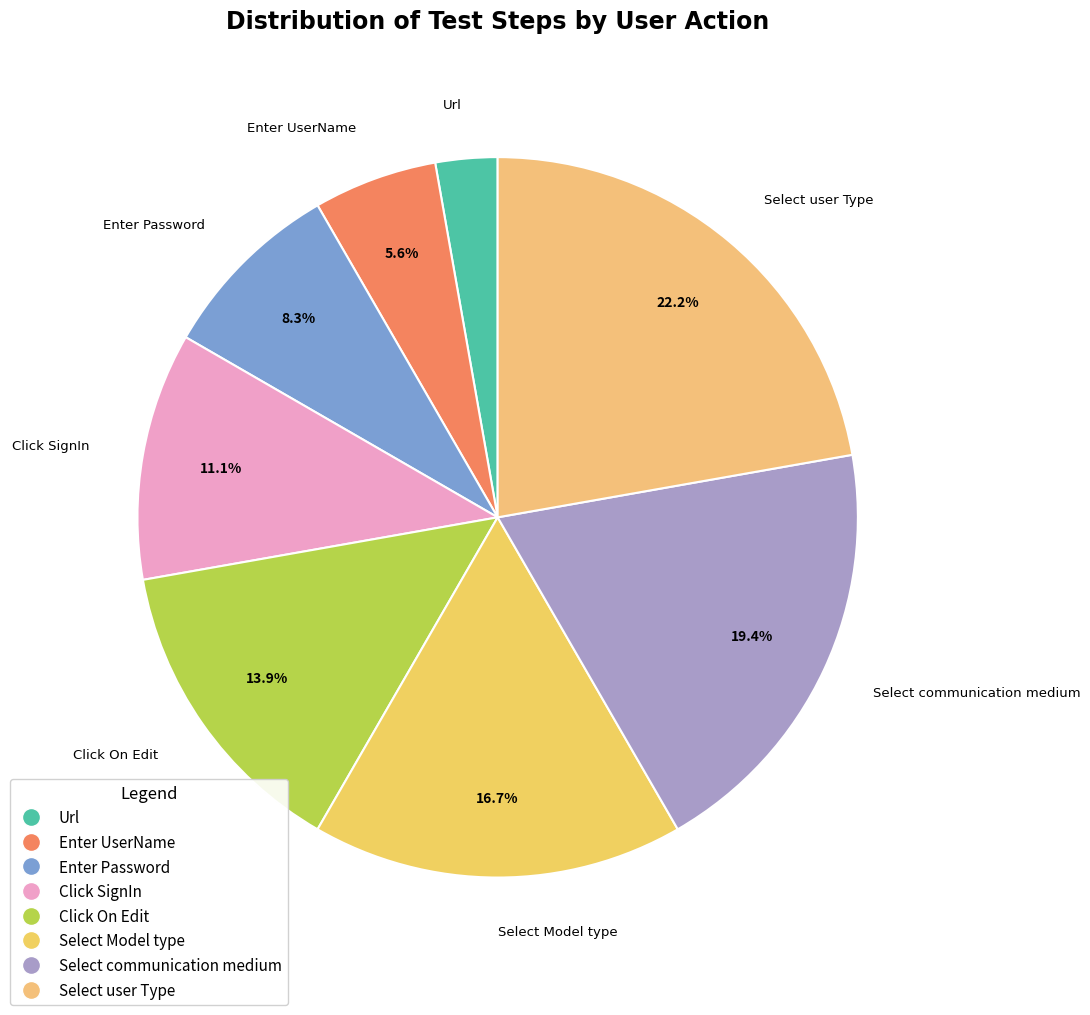

How many slices are in this pie chart?

8